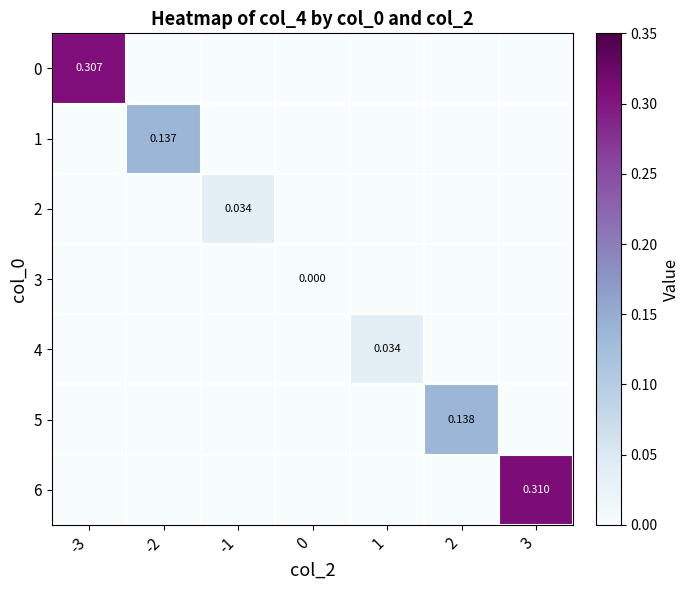

At which category is the sum across all series the highest?

3